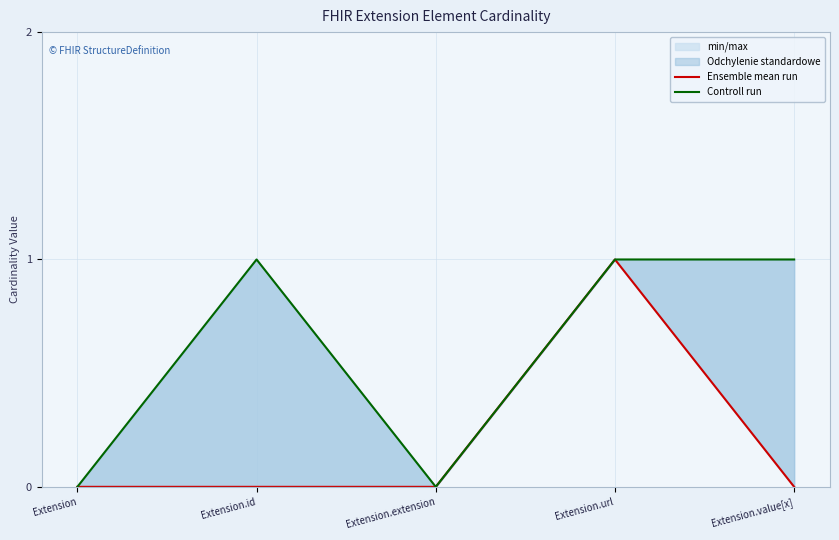

True or false: Ensemble mean run has more than 1 points higher than both neighbors.

False